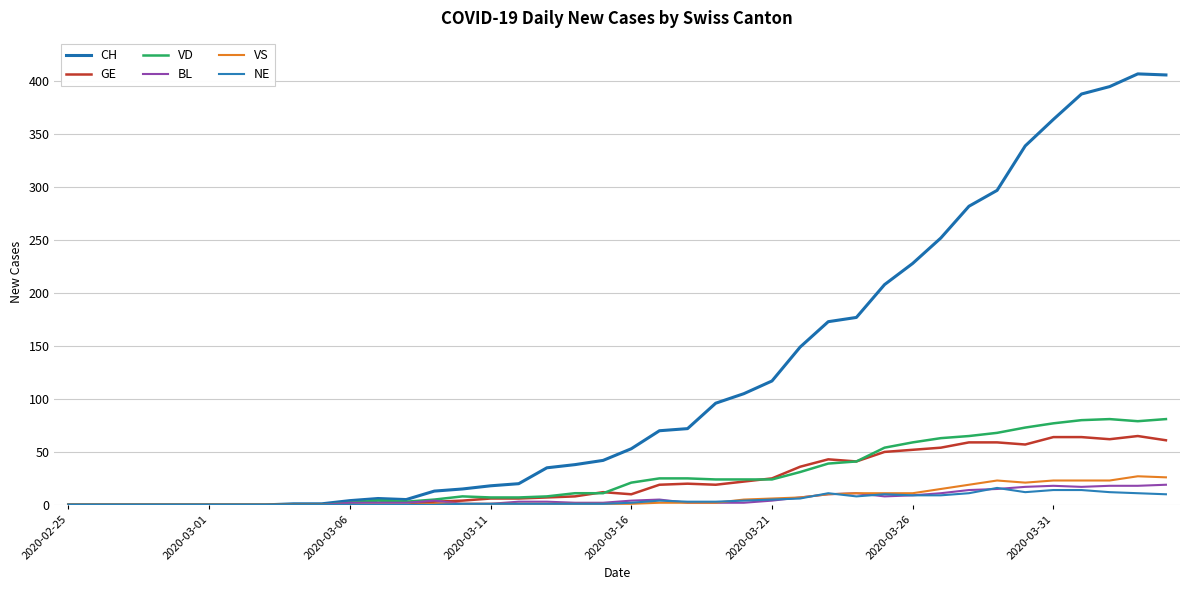

In VS, how many points are higher than both neighbors (excluding endpoints)?

2